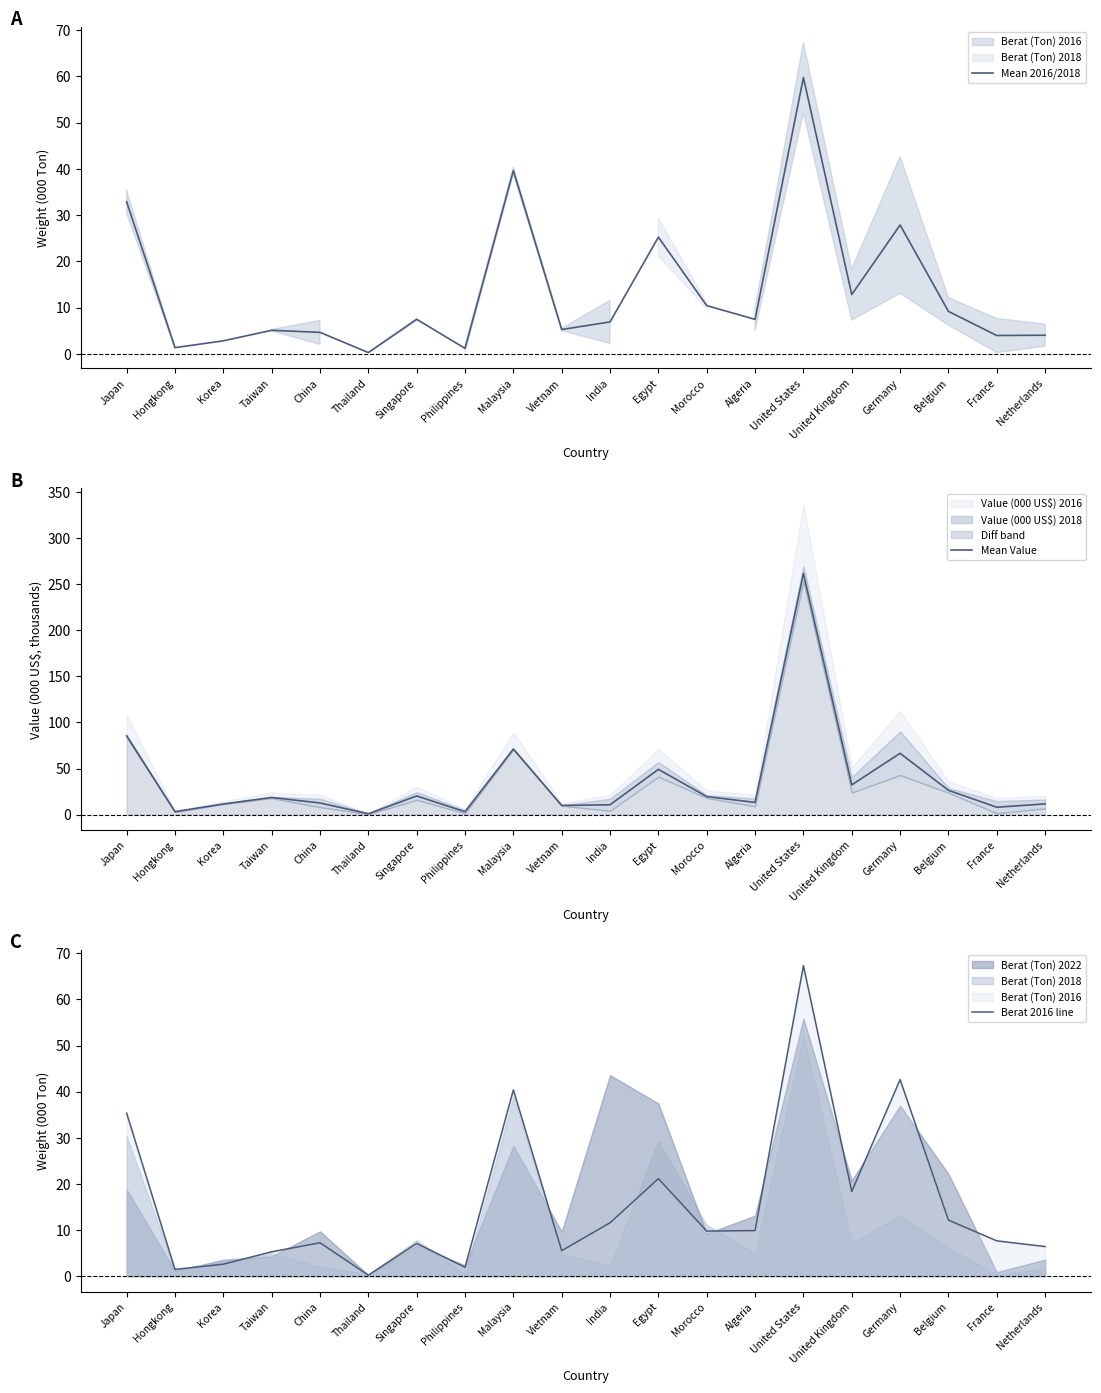

Between Belgium and Korea, which is larger?

Belgium